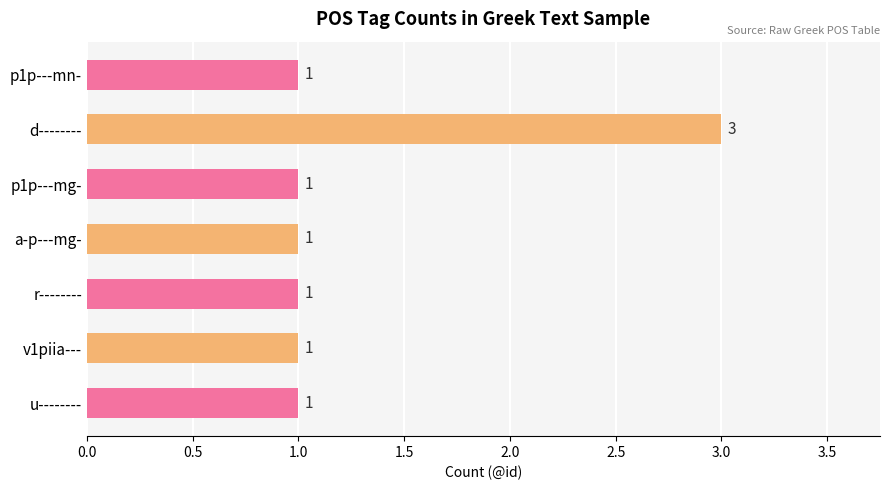

Reading top to bottom, transcribe all the data shown in this chart.

p1p---mn-=1	d--------=3	p1p---mg-=1	a-p---mg-=1	r--------=1	v1piia---=1	u--------=1